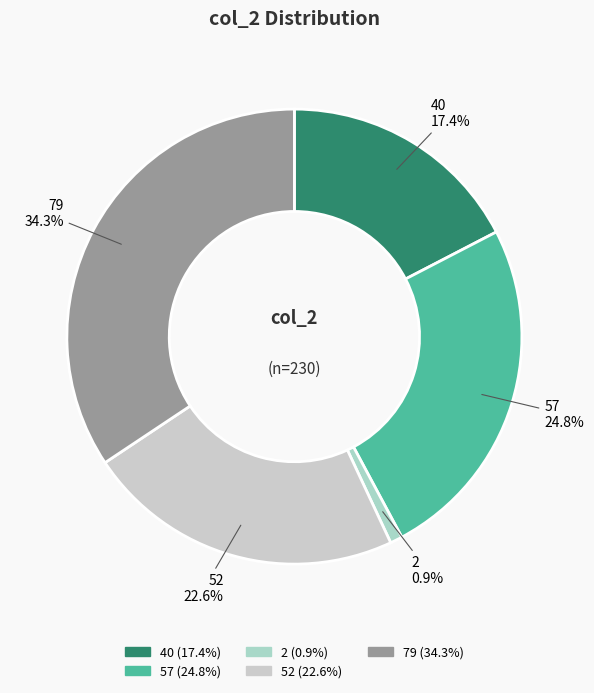

To the nearest percent, what portion does 57 represent?

25%